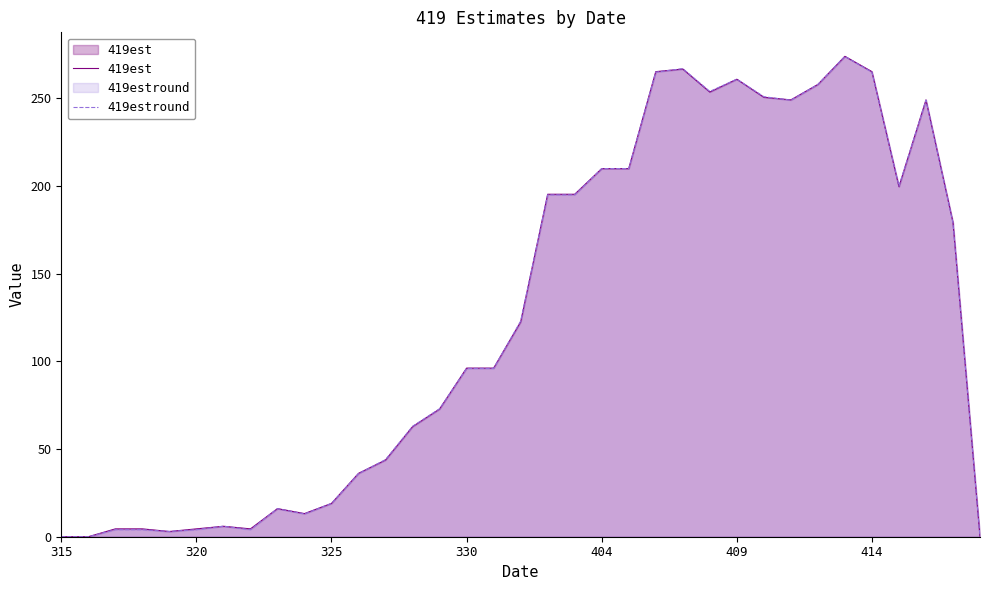

What is the sum of the 419est values at 404 and 320?

214.4